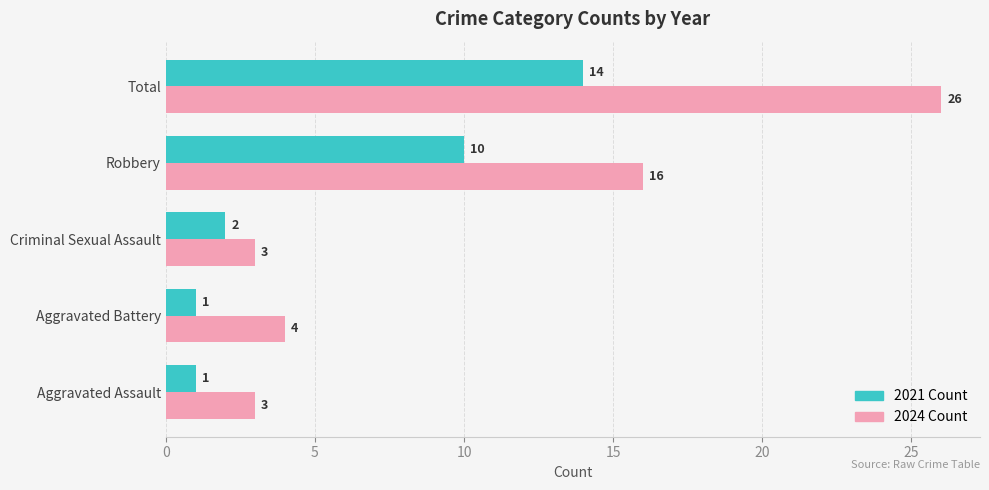

At Criminal Sexual Assault, list the series in order from largest to smallest.

2024 Count, 2021 Count